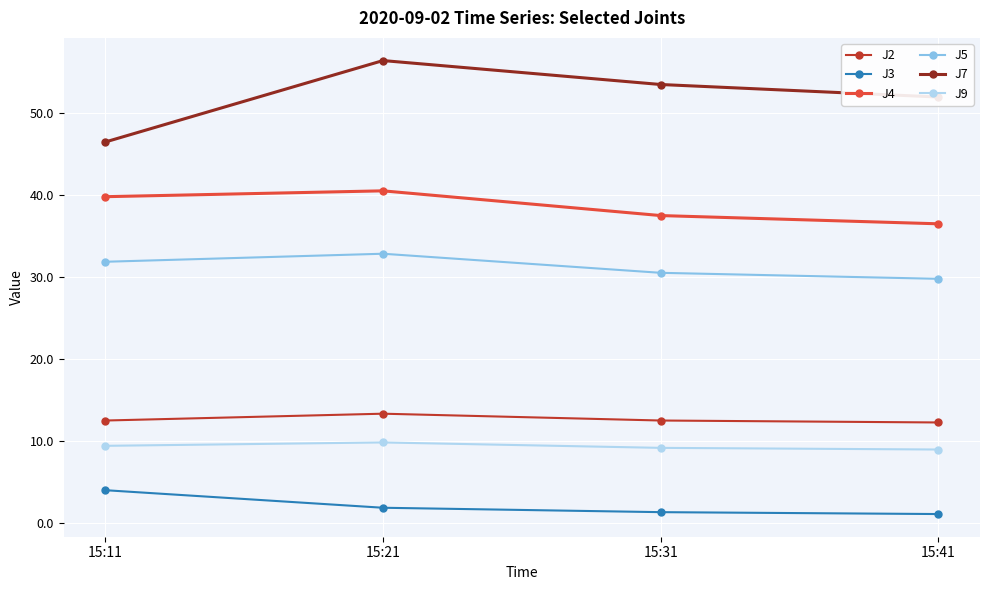

Does the chart display data point markers on the line(s)?

Yes